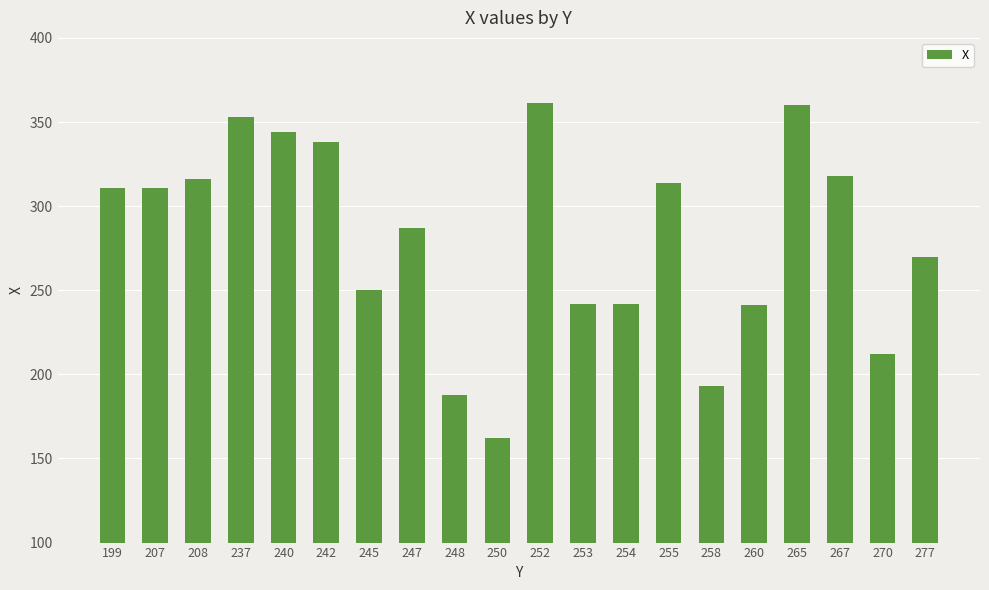

How many bars are there in total?

20